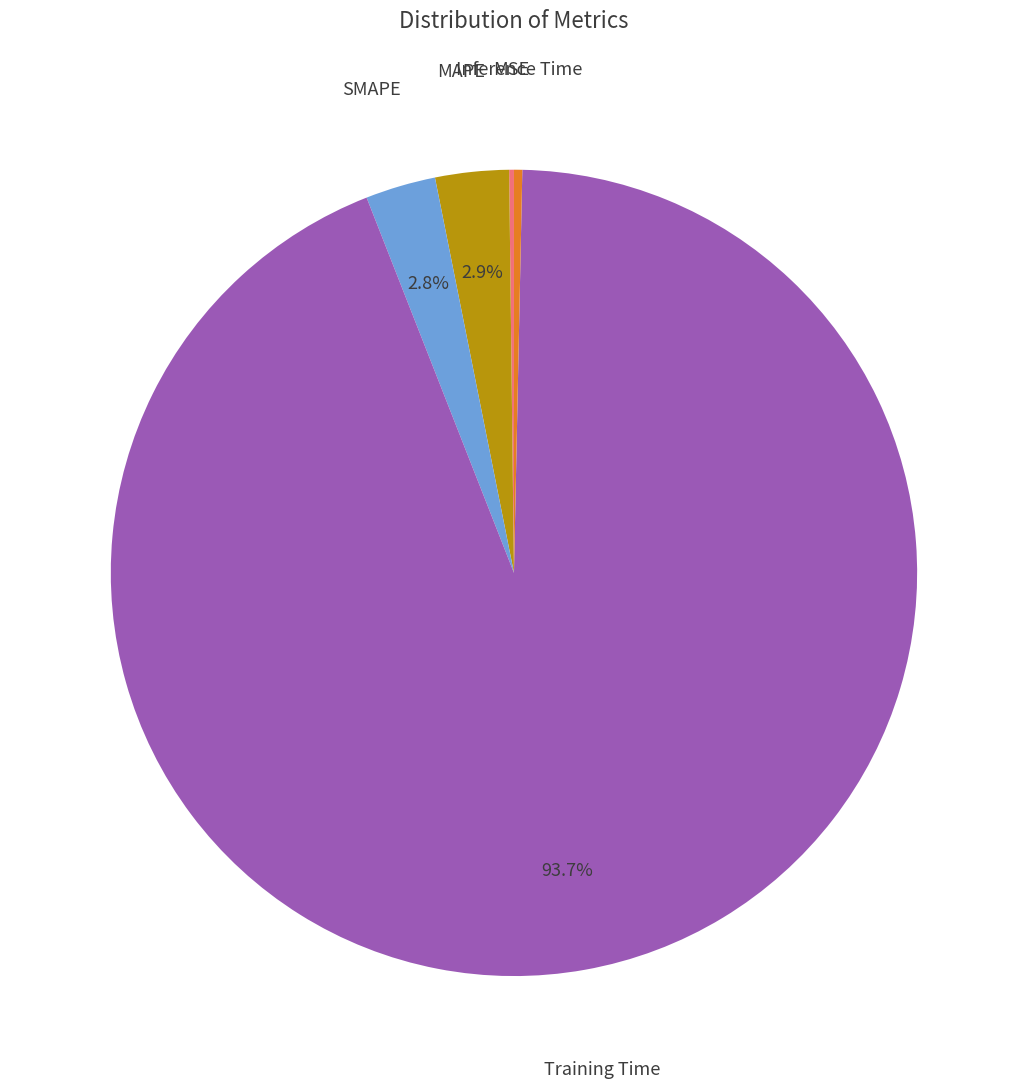

How much of the chart is everything except SMAPE?

97.2%